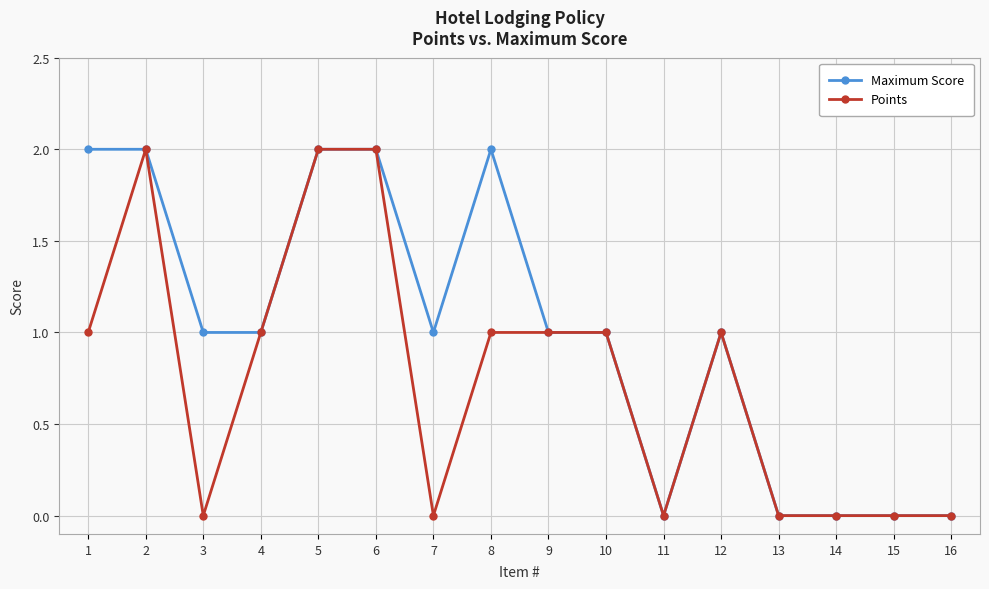

Which series has the largest total across all categories?

Maximum Score